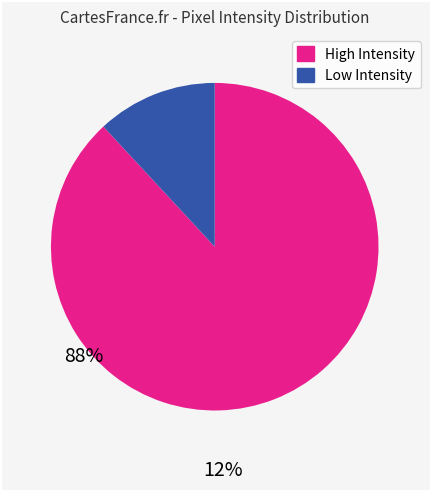

Does any single category account for the majority?

Yes